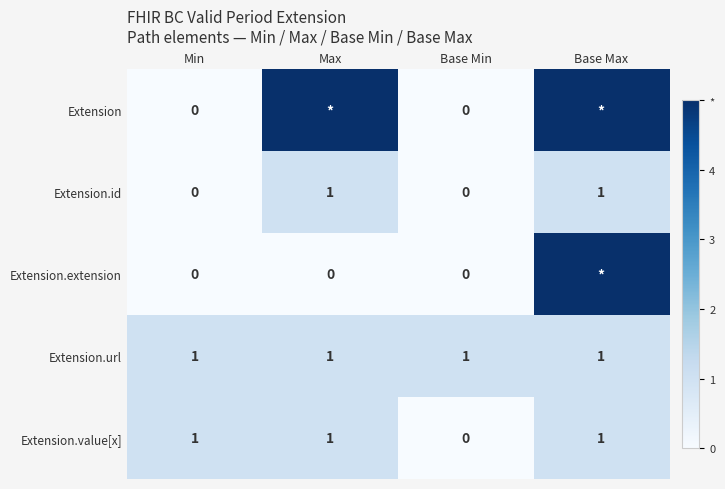

At how many categories does at least one series exceed 0?

4